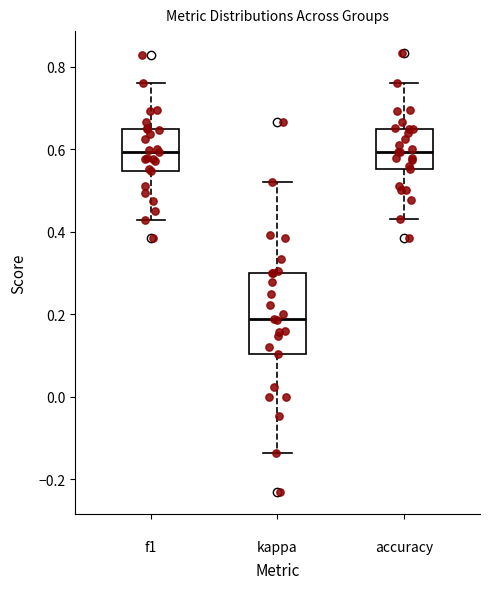

Which box is the tallest, from its lower edge to its upper edge?

kappa